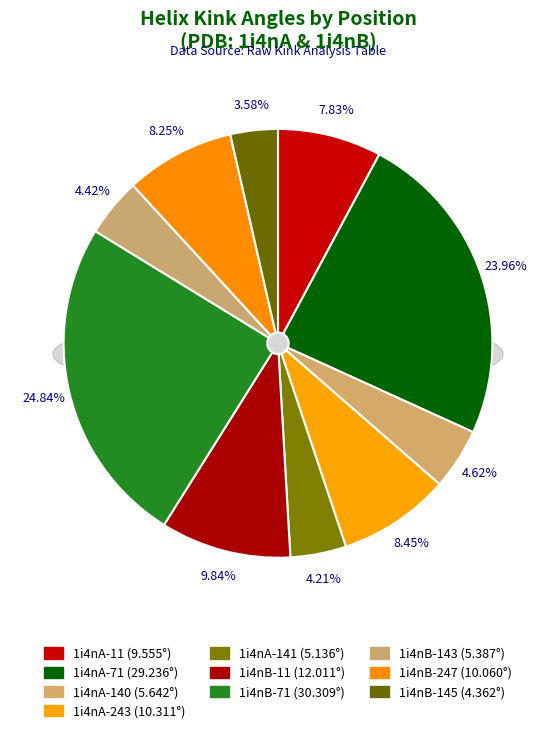

Do 1i4nB-11 and 1i4nA-140 together represent more than half of the pie?

No